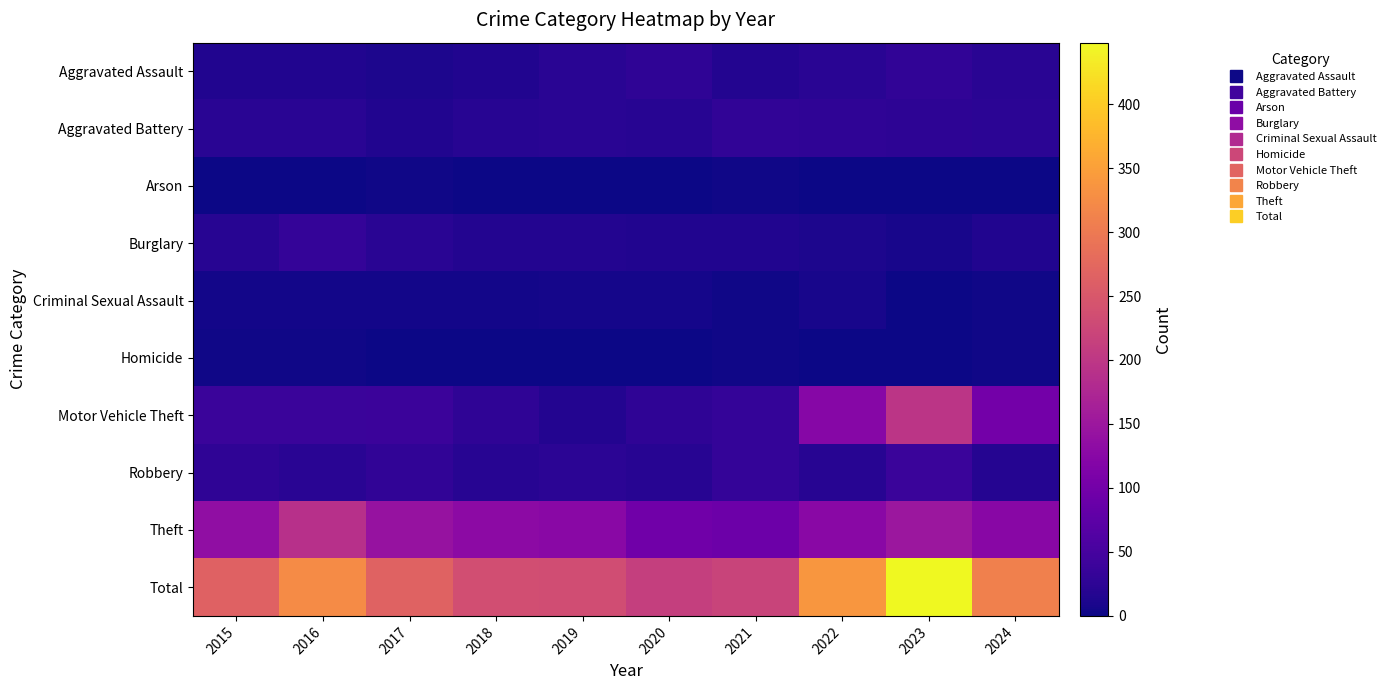

Reading right to left, transcribe all the data shown in this chart.

Aggravated Assault: 2024=22	2023=28	2022=22	2021=17	2020=27	2019=21	2018=15	2017=12	2016=15	2015=15
Aggravated Battery: 2024=24	2023=26	2022=27	2021=28	2020=20	2019=21	2018=20	2017=15	2016=21	2015=22
Arson: 2024=0	2023=1	2022=0	2021=2	2020=0	2019=1	2018=0	2017=2	2016=1	2015=1
Burglary: 2024=15	2023=7	2022=12	2021=14	2020=15	2019=16	2018=17	2017=22	2016=32	2015=20
Criminal Sexual Assault: 2024=2	2023=1	2022=7	2021=2	2020=6	2019=6	2018=5	2017=5	2016=4	2015=5
Homicide: 2024=2	2023=1	2022=0	2021=2	2020=1	2019=1	2018=1	2017=0	2016=3	2015=2
Motor Vehicle Theft: 2024=100	2023=197	2022=124	2021=32	2020=27	2019=17	2018=27	2017=39	2016=38	2015=38
Robbery: 2024=18	2023=37	2022=20	2021=32	2020=20	2019=24	2018=20	2017=28	2016=21	2015=27
Theft: 2024=125	2023=150	2022=127	2021=91	2020=97	2019=126	2018=131	2017=143	2016=190	2015=135
Total: 2024=308	2023=448	2022=339	2021=220	2020=213	2019=233	2018=236	2017=266	2016=325	2015=265